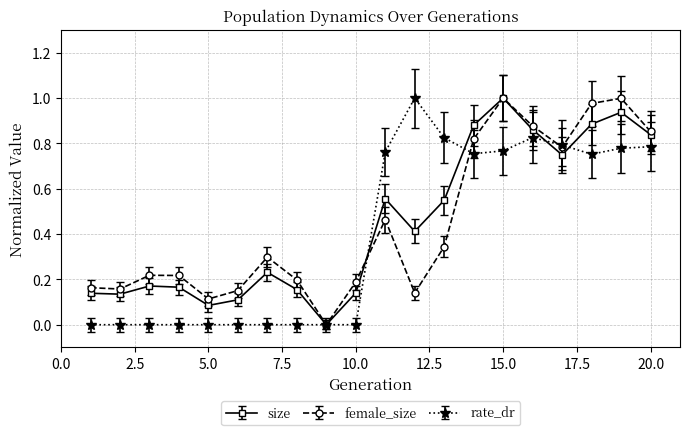

True or false: female_size has more than 0 interior local peaks.

True